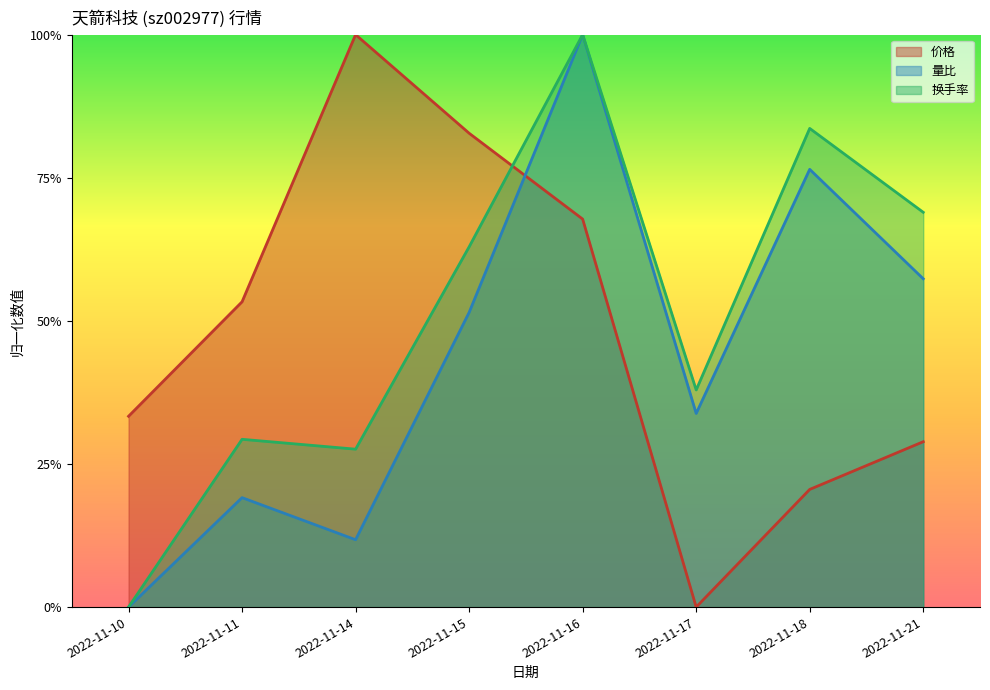

How many distinct data groups are displayed?

3